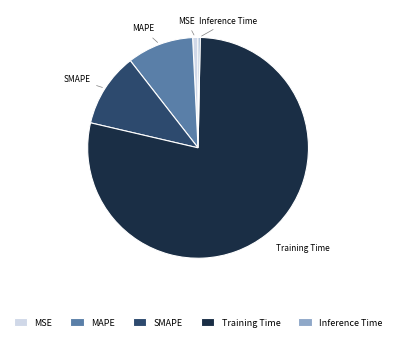

Which has a higher value, Inference Time or Training Time?

Training Time